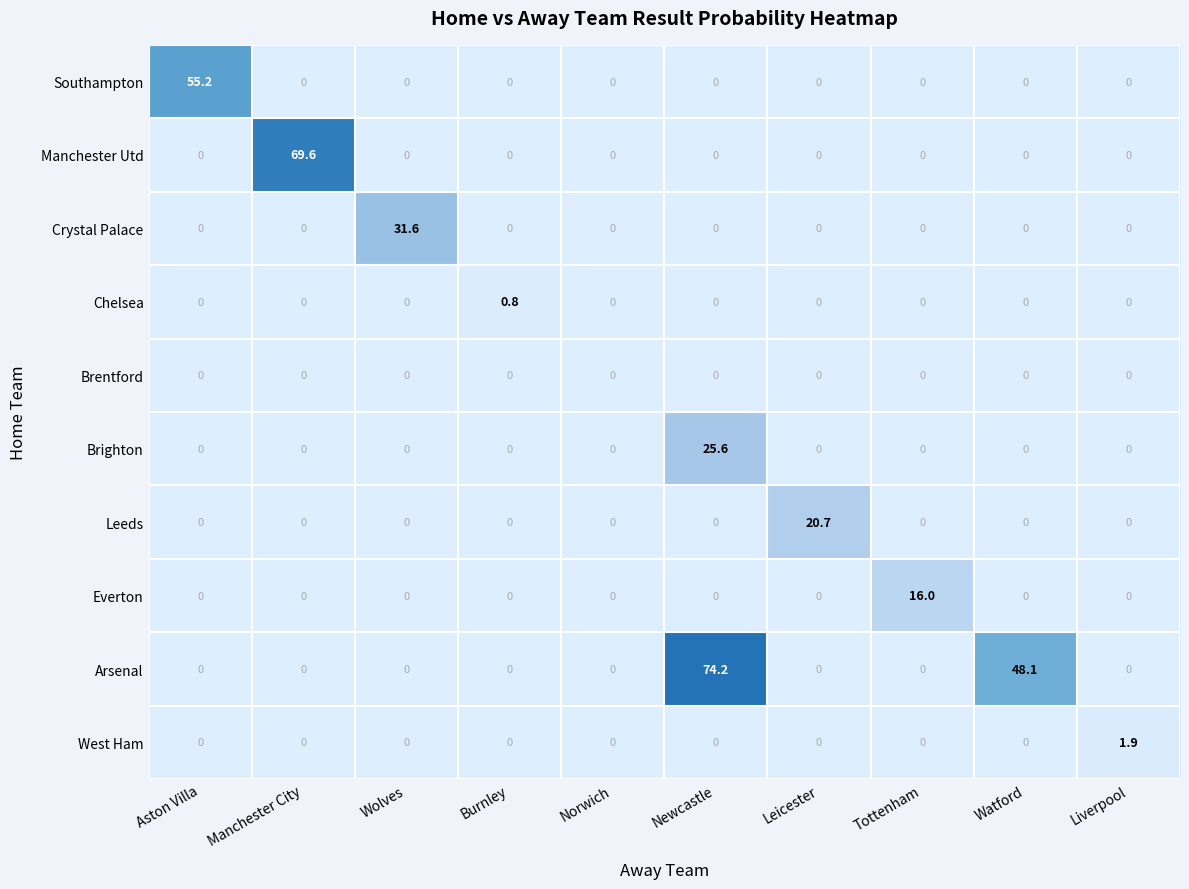

What is the total value across all series at Wolves?

31.6